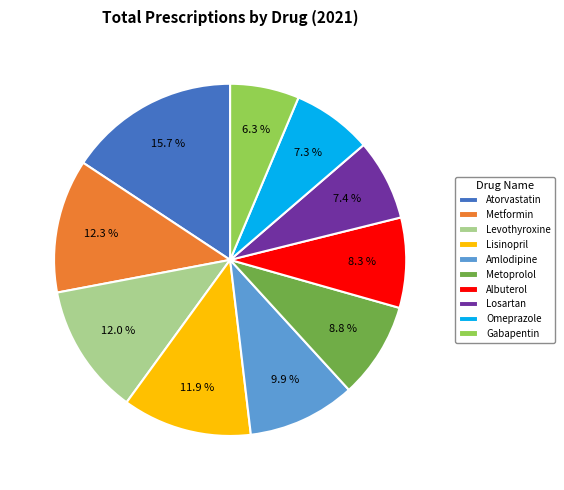

To the nearest percent, what is the average slice percentage?

10%